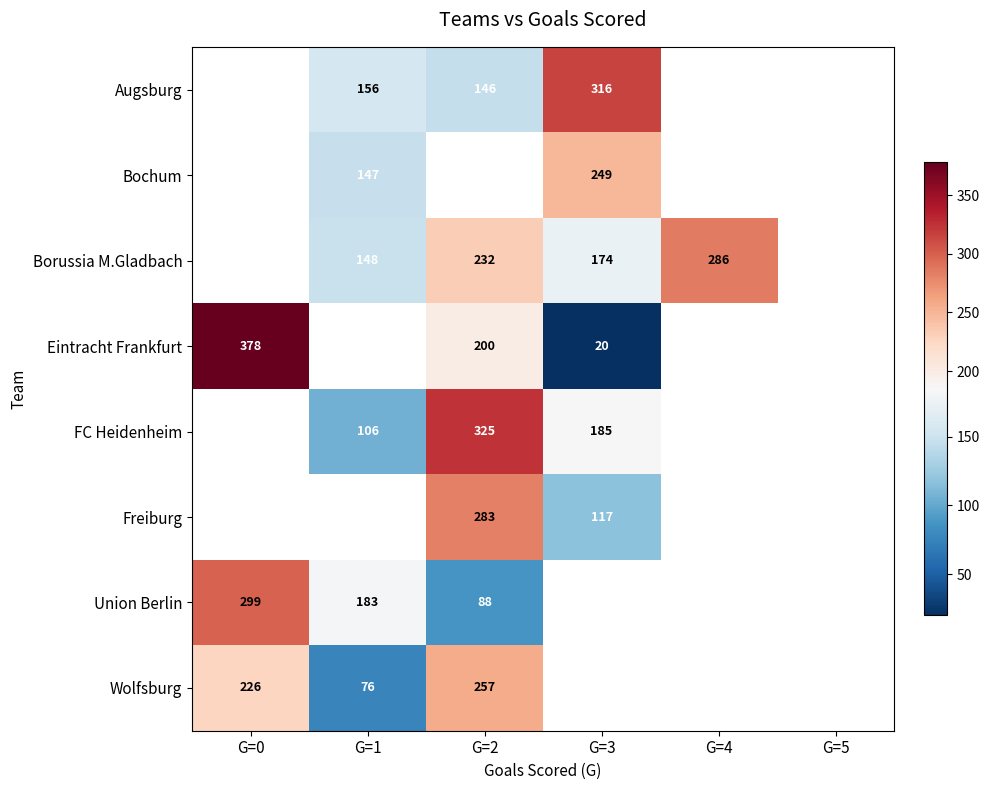

What is the difference between the highest and lowest values at G=3?

296.0